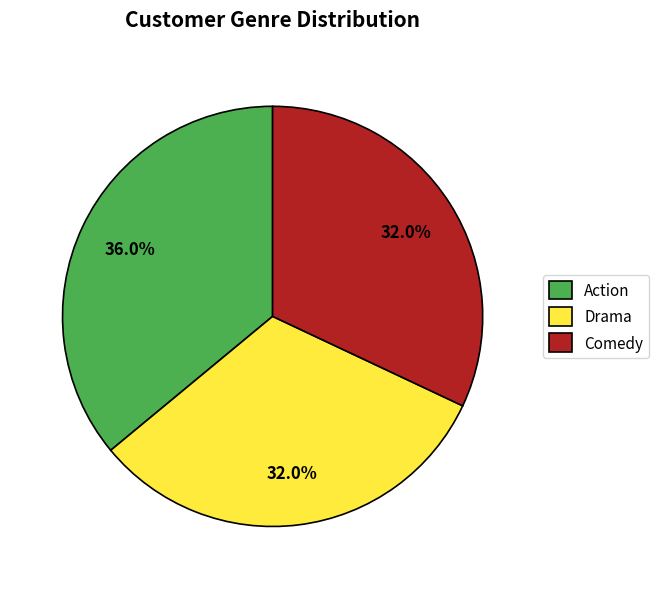

To the nearest percent, what is the difference between the largest and smallest slice percentages?

4%